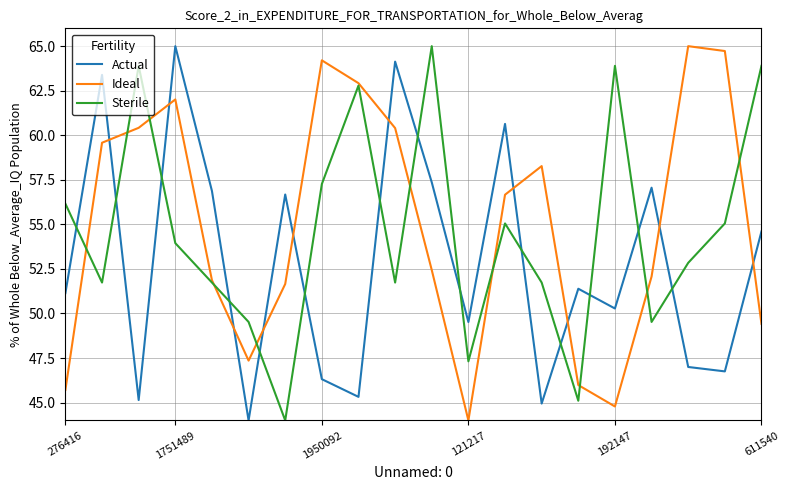

What is the lowest value of the Actual series?

44.0